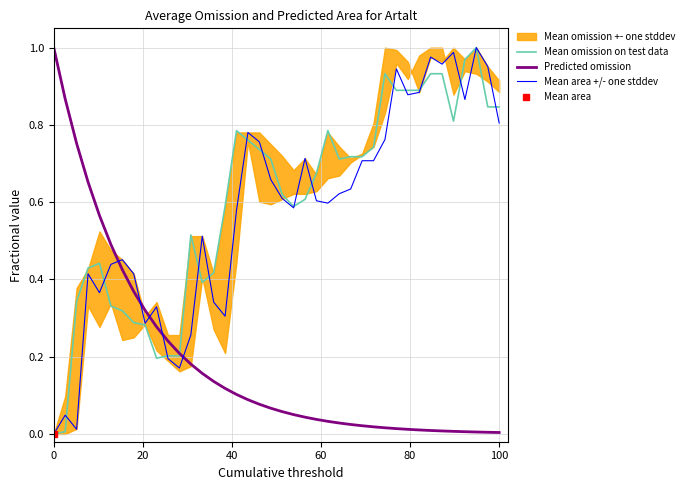

The value of Mean area +/- one stddev at 100 is 0.8. True or false?

True